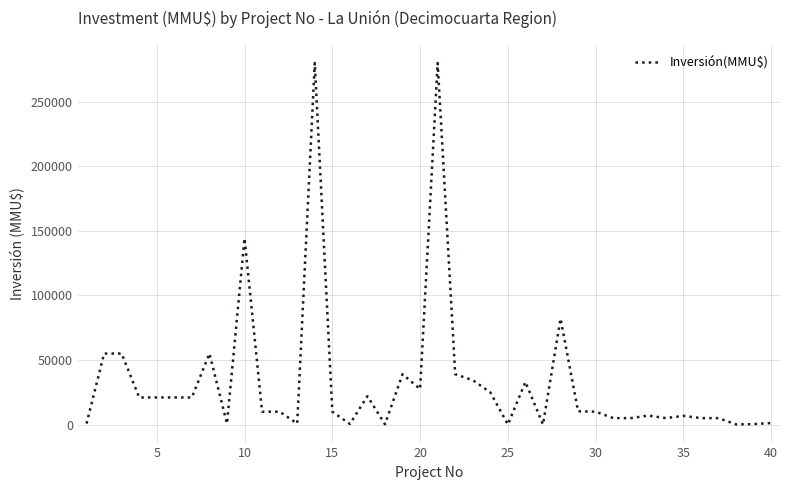

What is the greatest value displayed?

280000